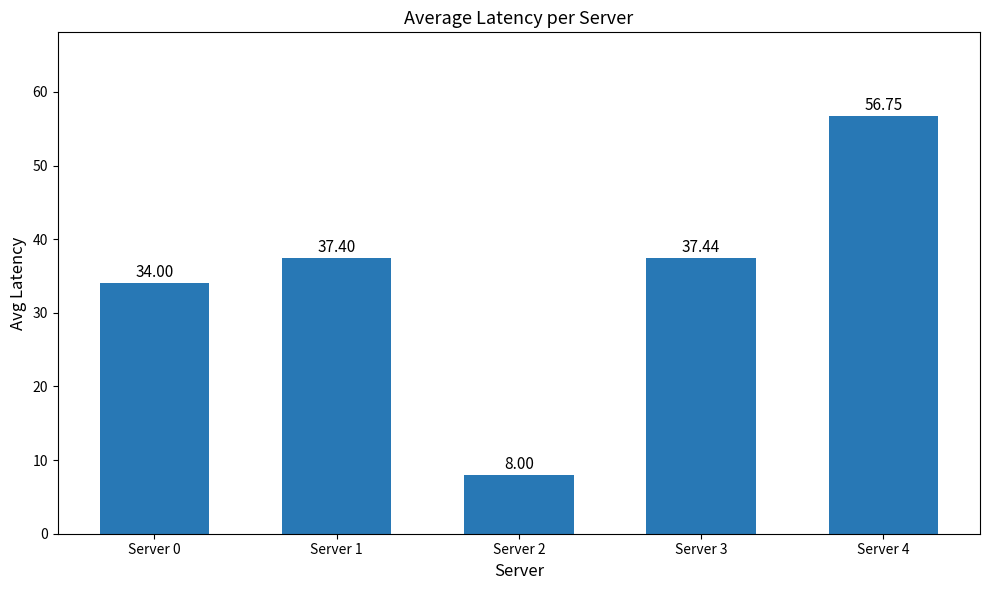

Between Server 3 and Server 0, which is larger?

Server 3